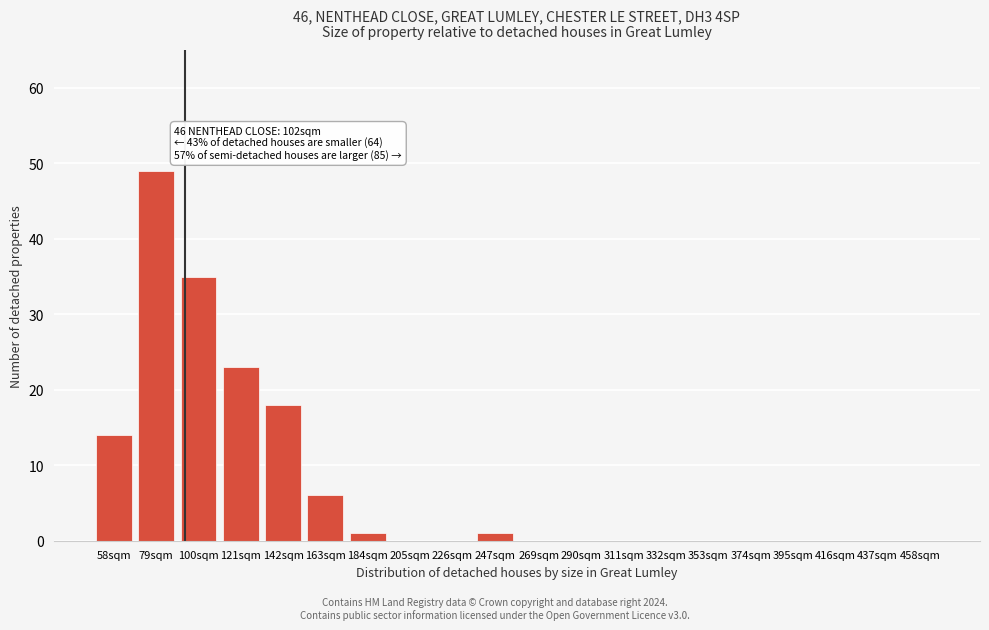

Reading left to right, list all the values displayed in this chart.

58sqm=14	79sqm=49	100sqm=35	121sqm=23	142sqm=18	163sqm=6	184sqm=1	205sqm=0	226sqm=0	247sqm=1	269sqm=0	290sqm=0	311sqm=0	332sqm=0	353sqm=0	374sqm=0	395sqm=0	416sqm=0	437sqm=0	458sqm=0